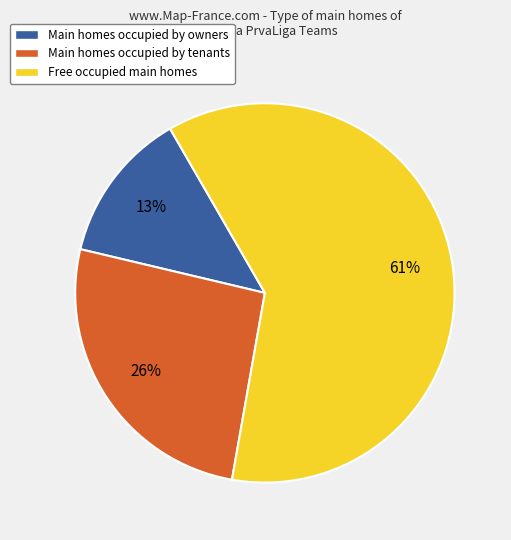

Which has a higher value, Main homes occupied by tenants or Free occupied main homes?

Free occupied main homes